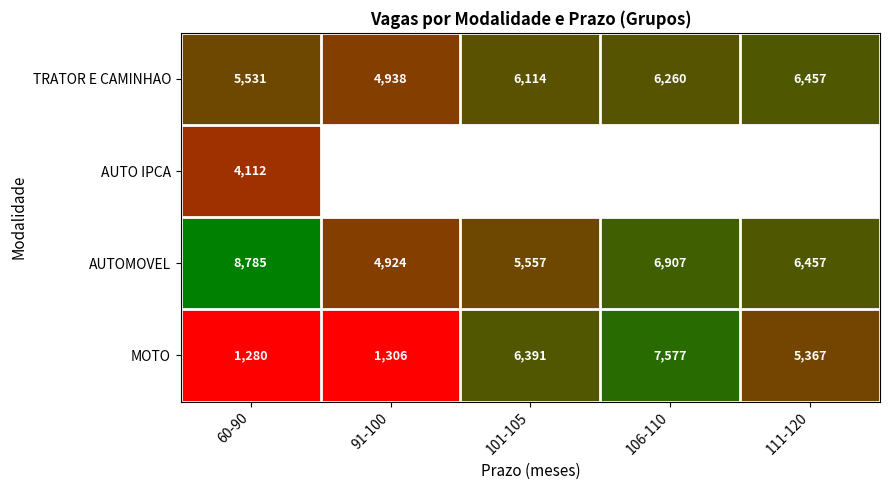

Rank the categories by TRATOR E CAMINHAO value from highest to lowest.

111-120, 106-110, 101-105, 60-90, 91-100